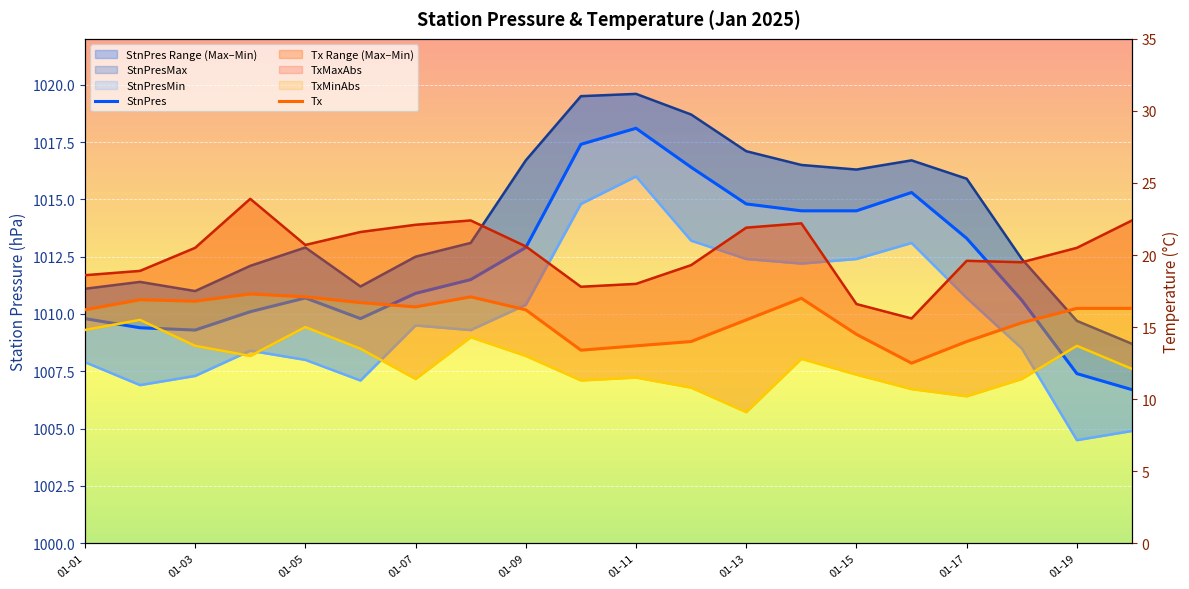

What are all the series names shown in the legend?

StnPresMax, StnPres, StnPresMin, TxMaxAbs, Tx, TxMinAbs